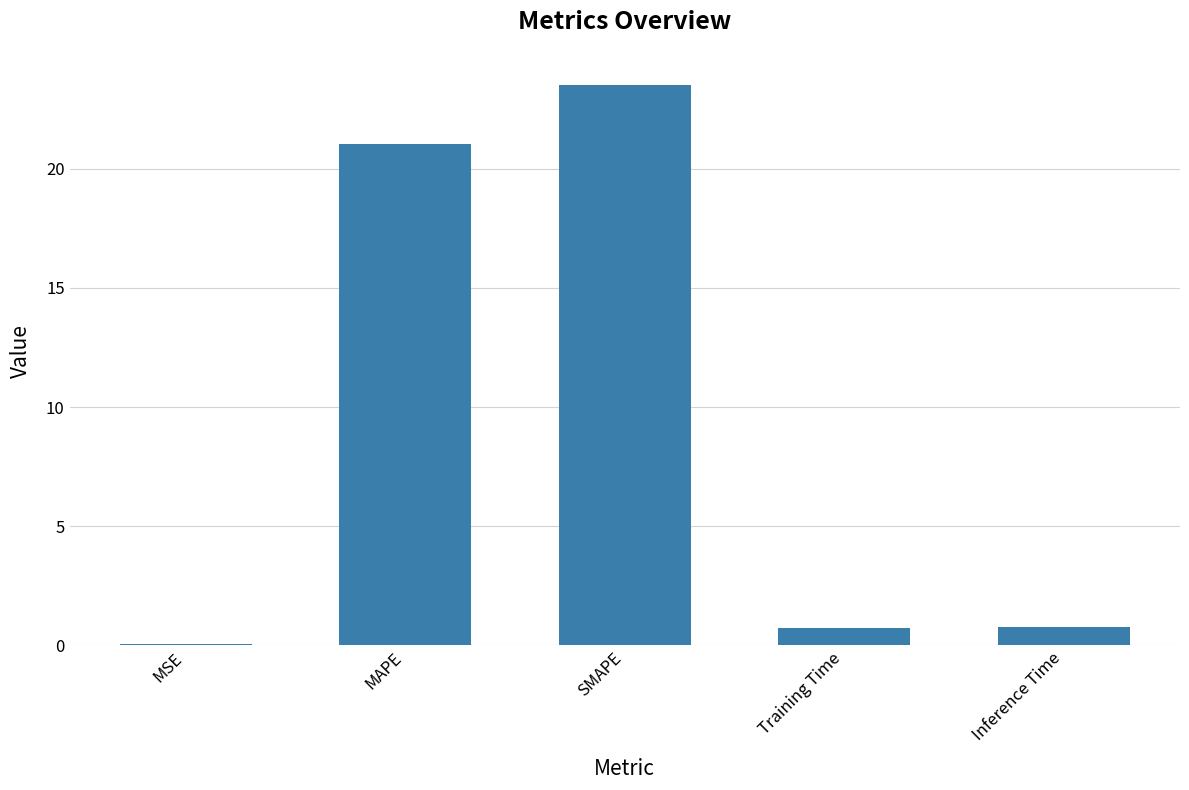

Is it true that the value at SMAPE is 23.5?

True